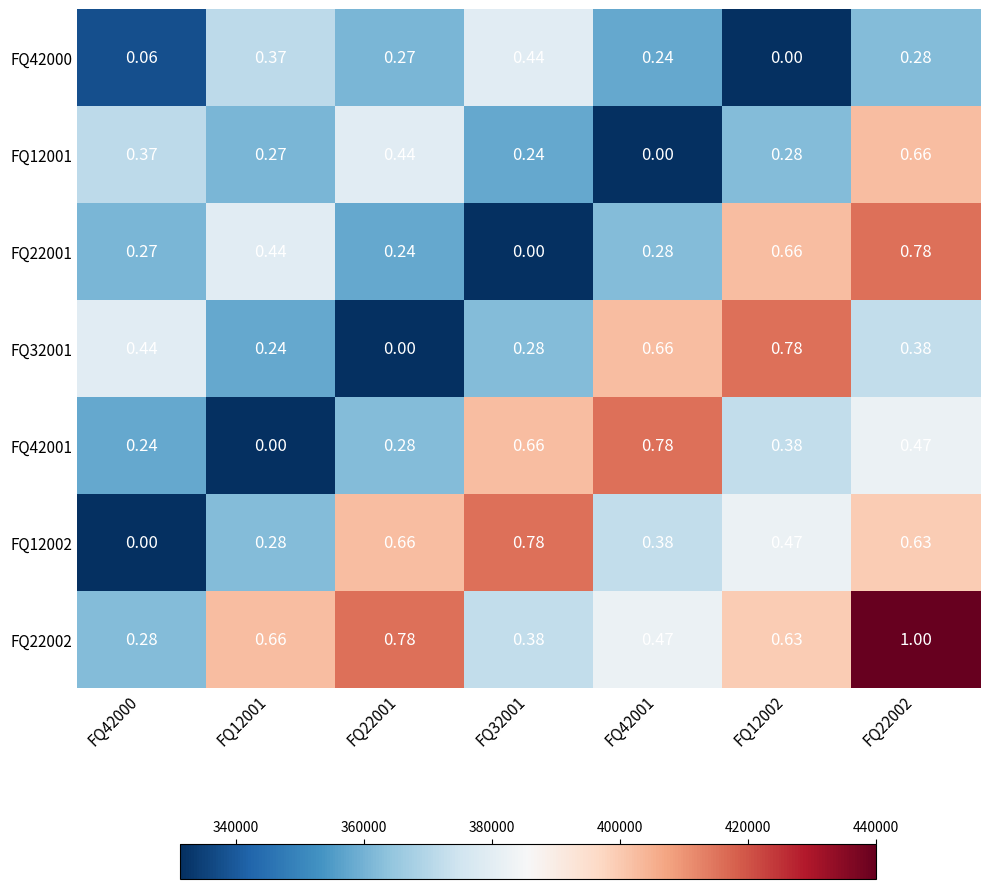

What is the difference between the highest and lowest values at FQ22002?

77920